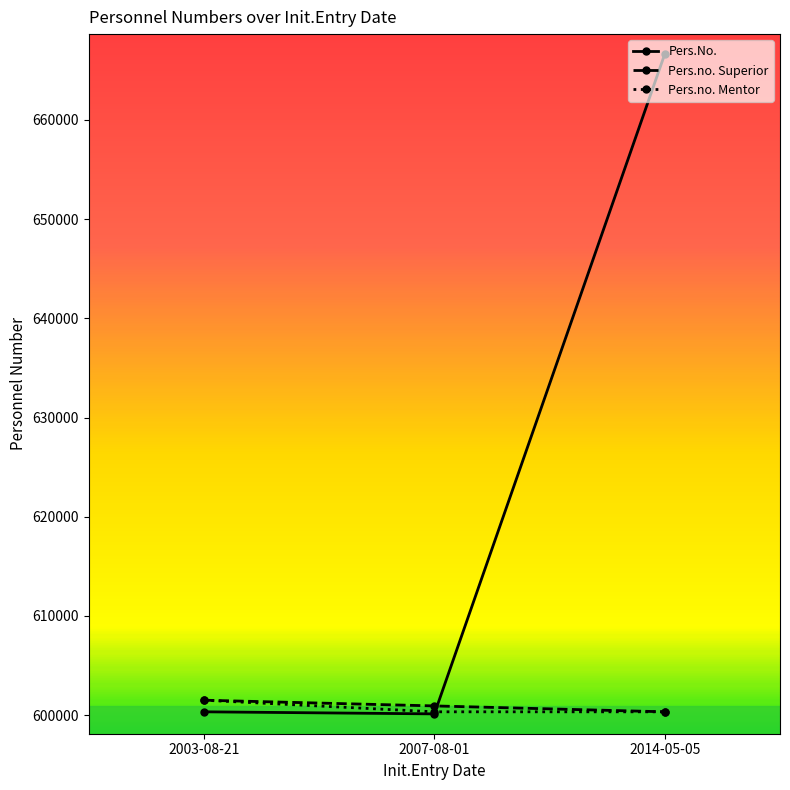

What is the smallest value displayed?

600125